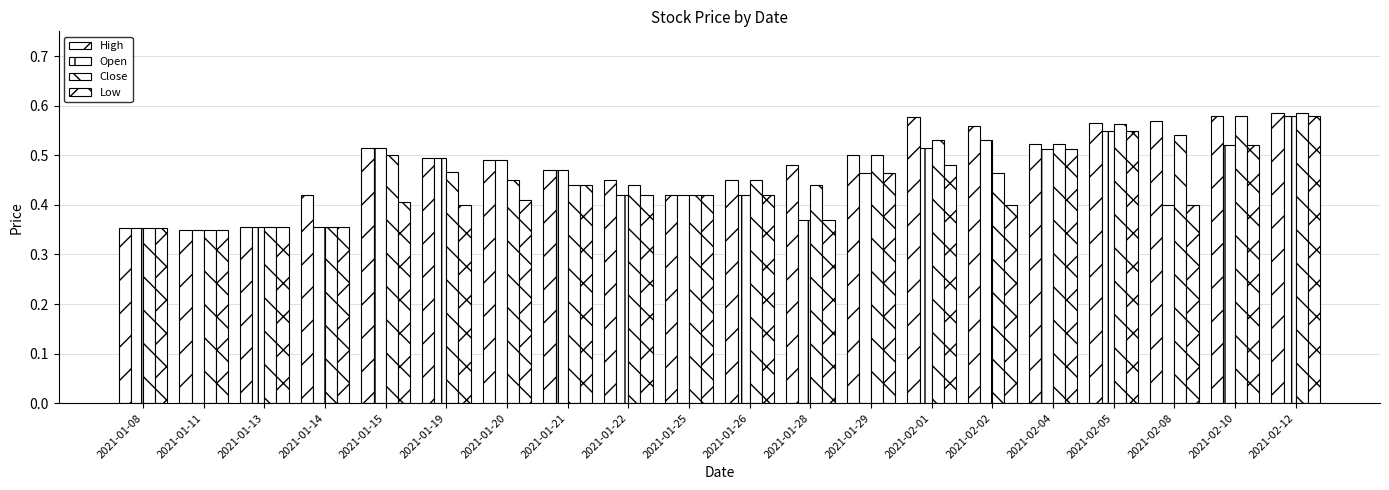

How many groups of bars are there?

20